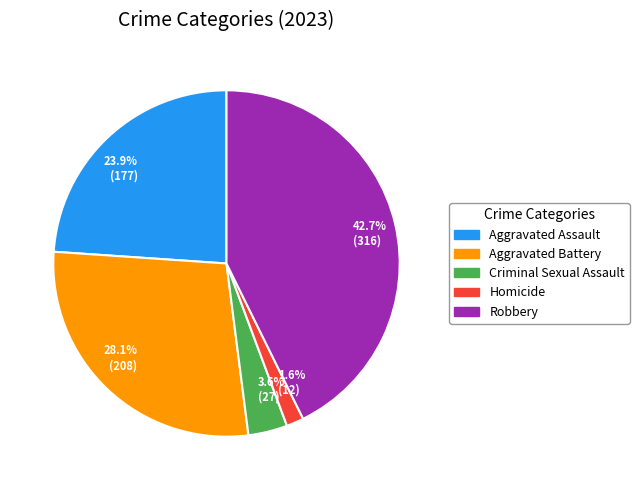

Between 23.9% (177) and 3.6% (27), which is larger?

23.9% (177)